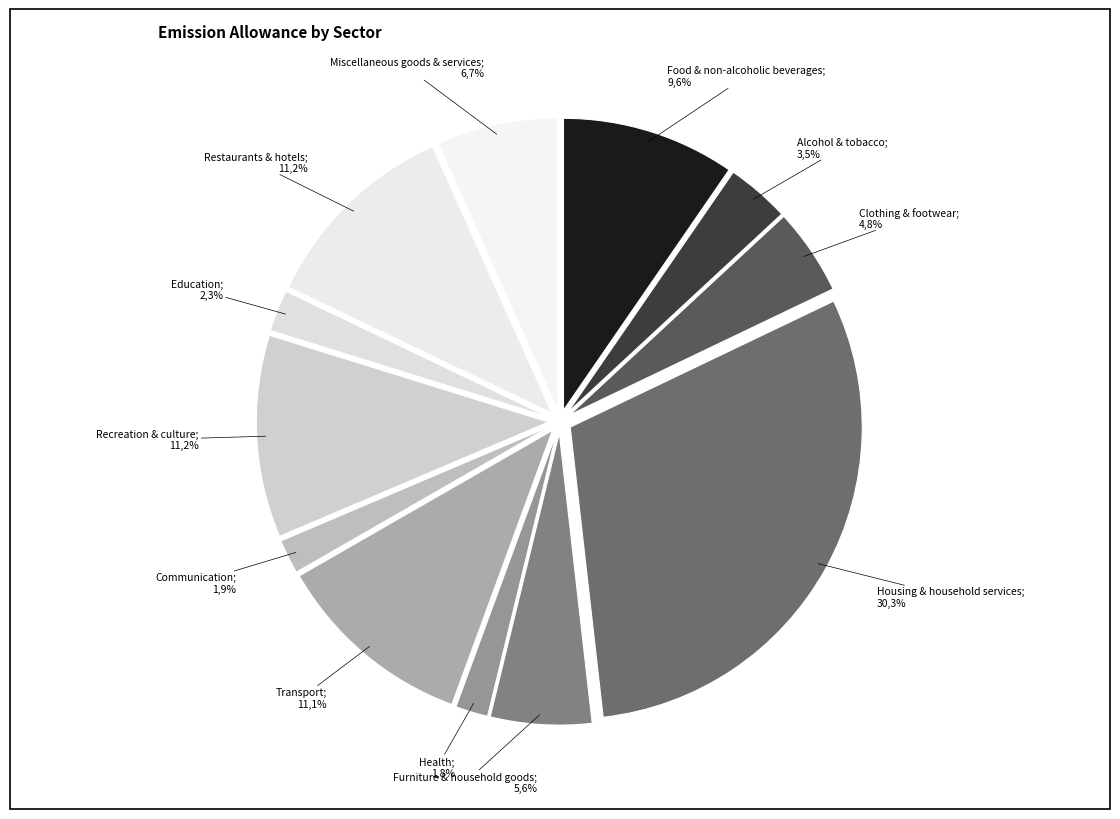

The Clothing & footwear slice represents 5% of the pie. True or false?

True